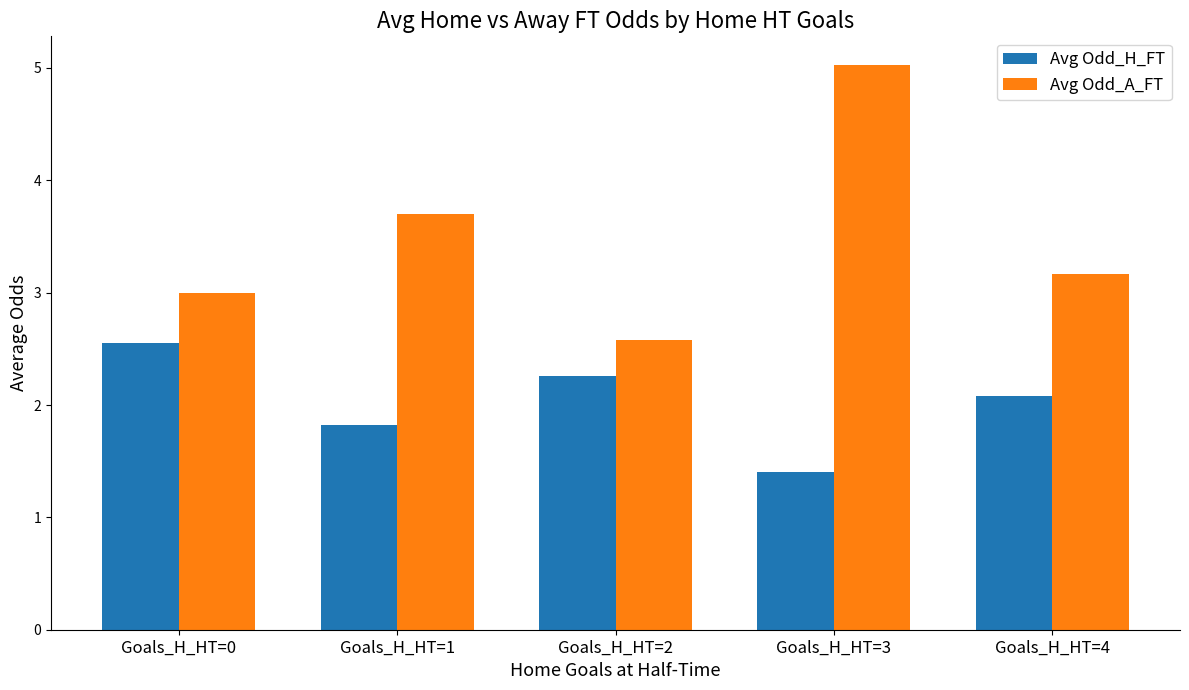

What is the value of the Avg Odd_A_FT bar at the 4th from the left?

5.0